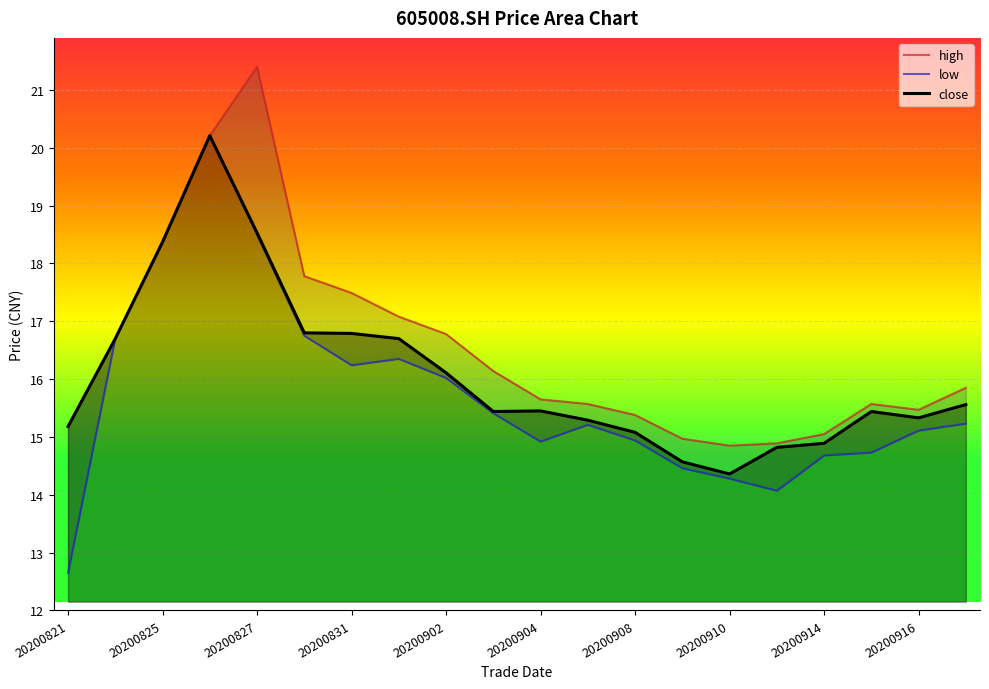

At which label does close reach its minimum?

20200910